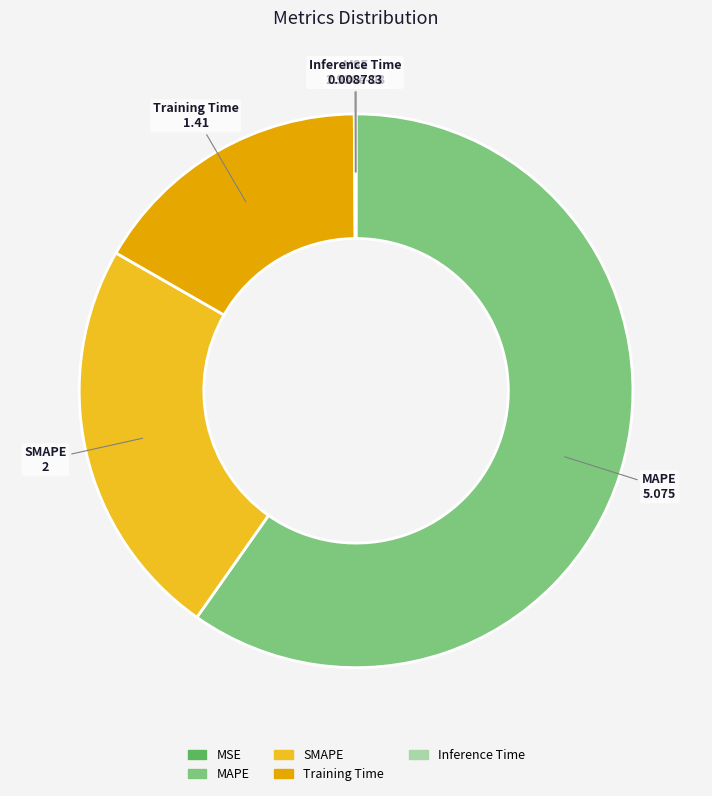

True or false: SMAPE accounts for 24% of the total.

True